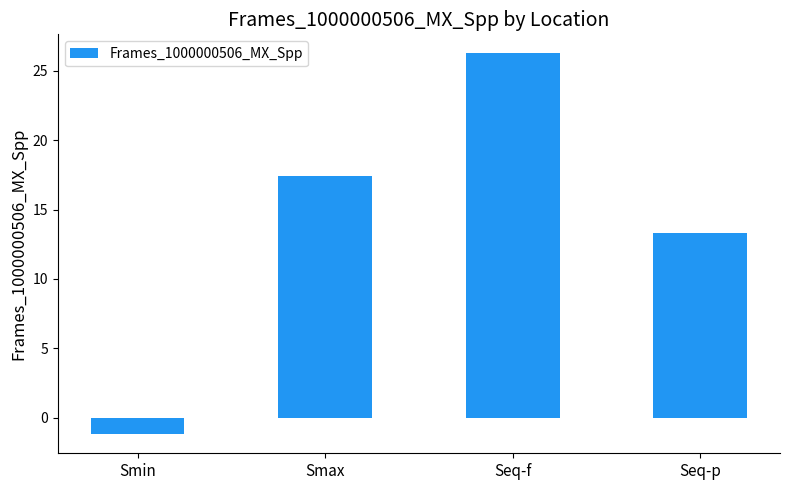

Is it true that the value at Seq-f is 26.3?

True